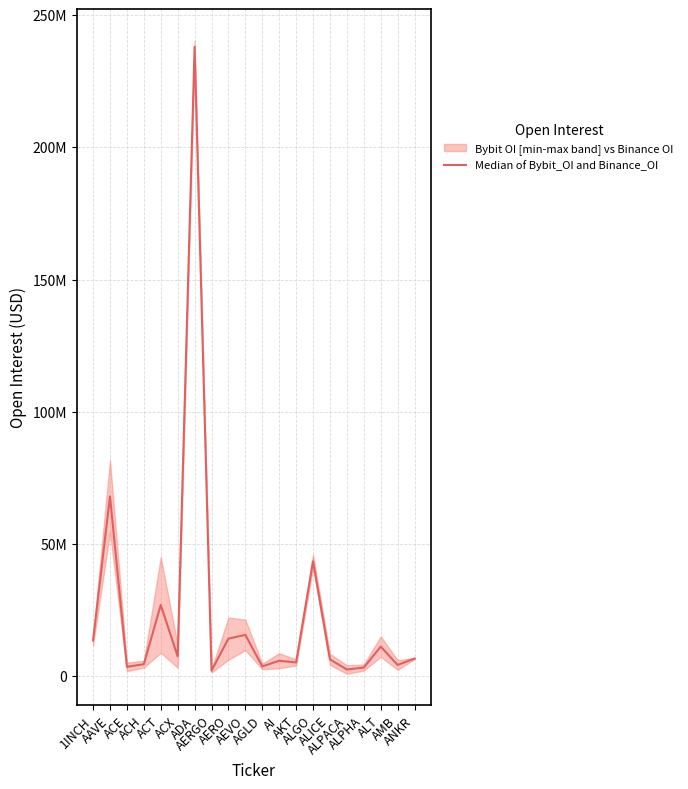

List the labels in order of value, largest first.

ADA, AAVE, ALGO, ACT, AEVO, AERO, 1INCH, ALT, ACX, ANKR, ALICE, AI, AKT, ACH, AMB, AGLD, ACE, ALPHA, ALPACA, AERGO